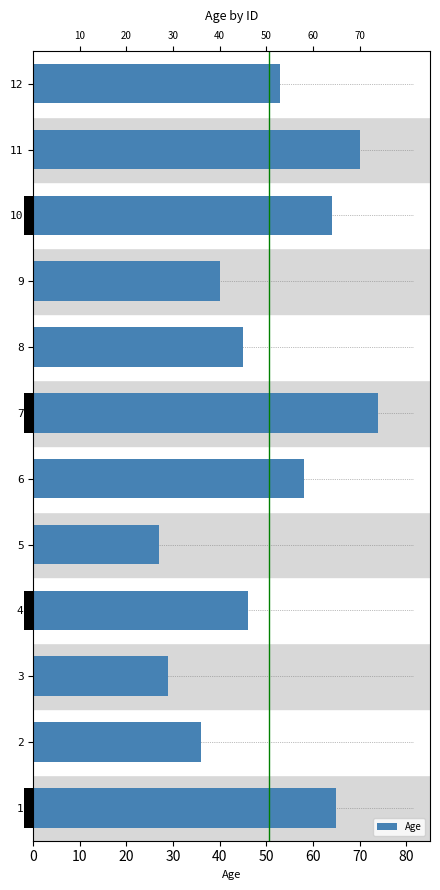

What is the average value?

51